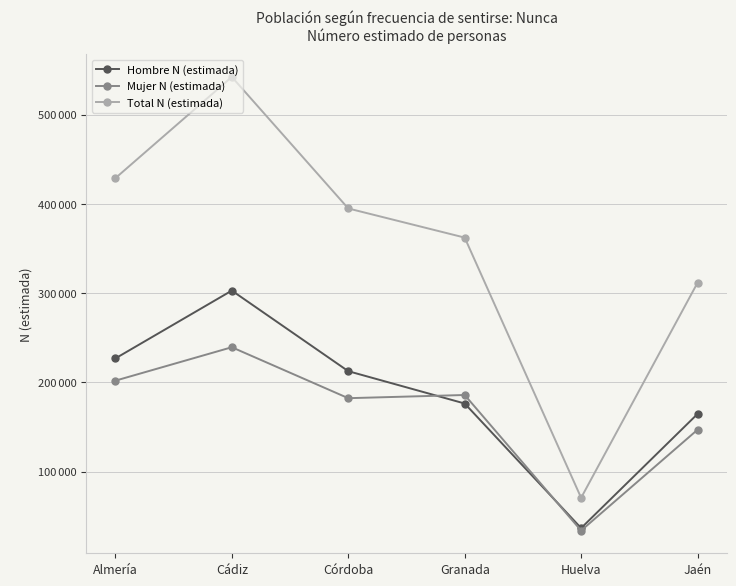

How many interior local peaks does the Hombre N (estimada) series have?

1